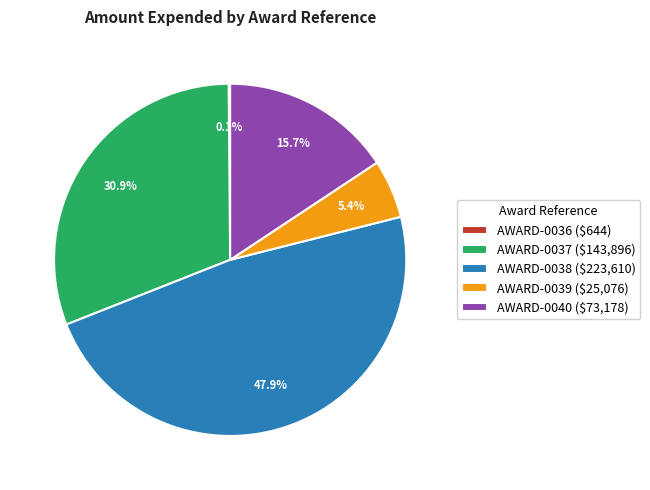

To the nearest percent, what is the average slice percentage?

20%